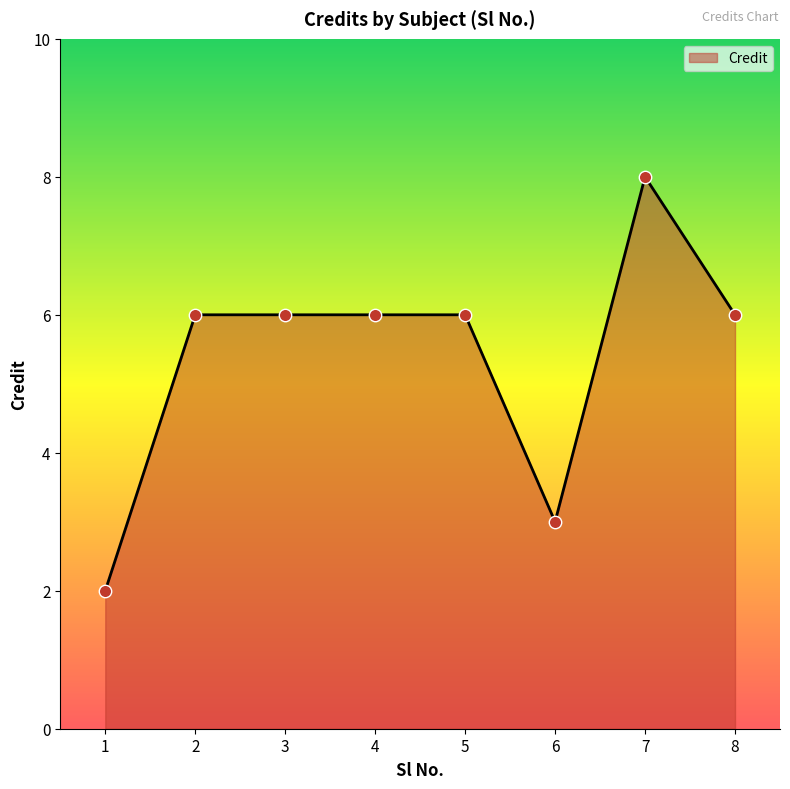

Between 7 and 5, which is larger?

7